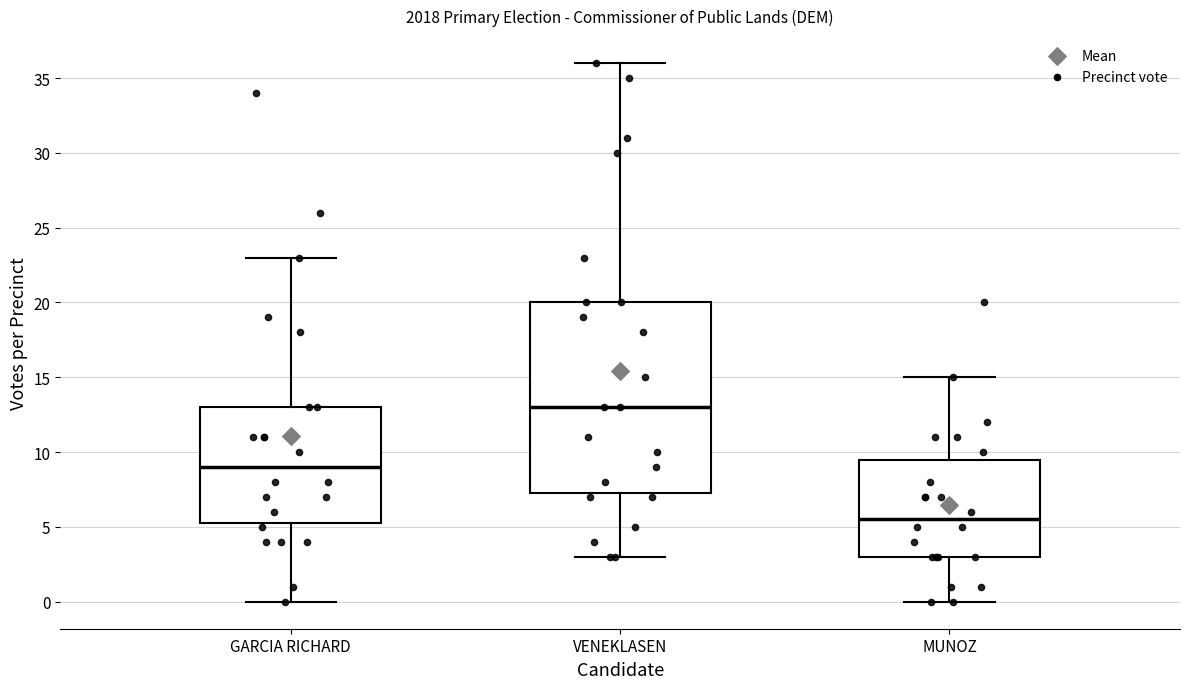

Reading left to right, read every box against the y-axis: the position of its median line, the range the box covers, and the ends of its whiskers. The values are not printed on the chart, so give them approximately, as read against the axis.

GARCIA RICHARD: median 9.0, box 5.5 to 13.0, whiskers 0.0 to 23.0
VENEKLASEN: median 13.0, box 7.5 to 20.0, whiskers 3.0 to 36.0
MUNOZ: median 5.5, box 3.0 to 9.5, whiskers 0.0 to 15.0